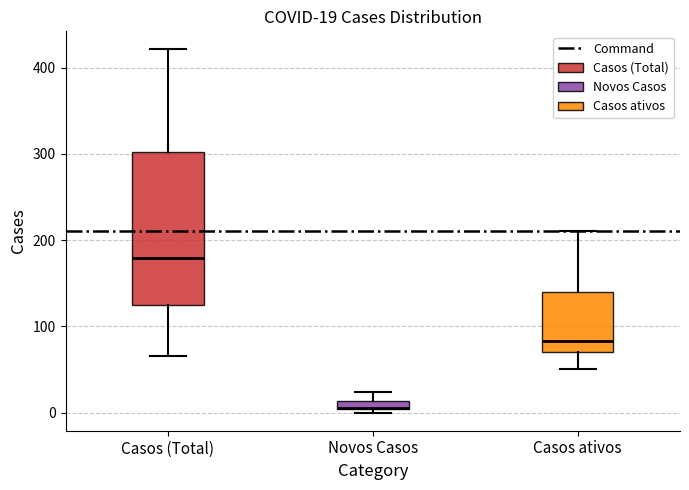

Comparing the boxes themselves (not the whiskers), which one is the tallest?

Casos (Total)